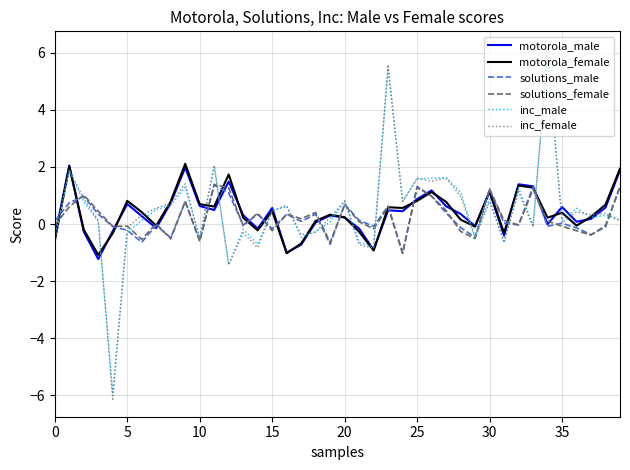

What is the smallest value displayed?

-6.1